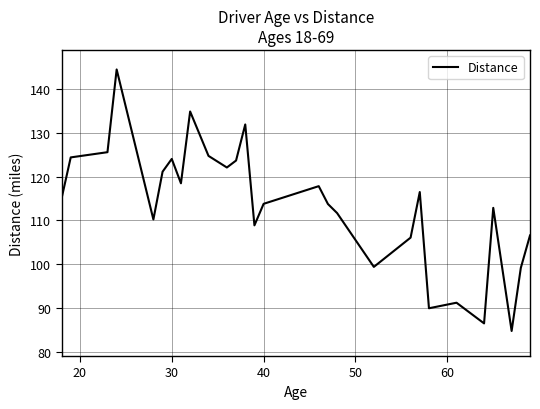

How many distinct data groups are displayed?

1